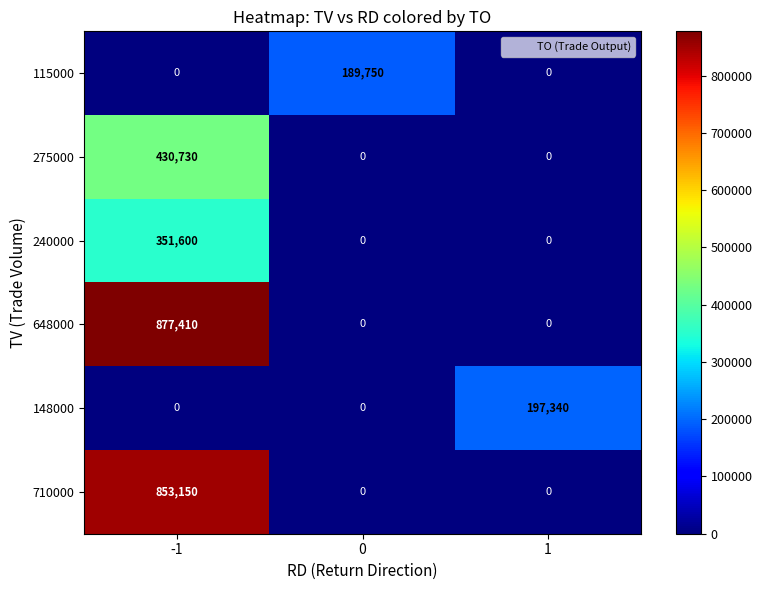

True or false: 648000 has a value of 0 at 0.

True